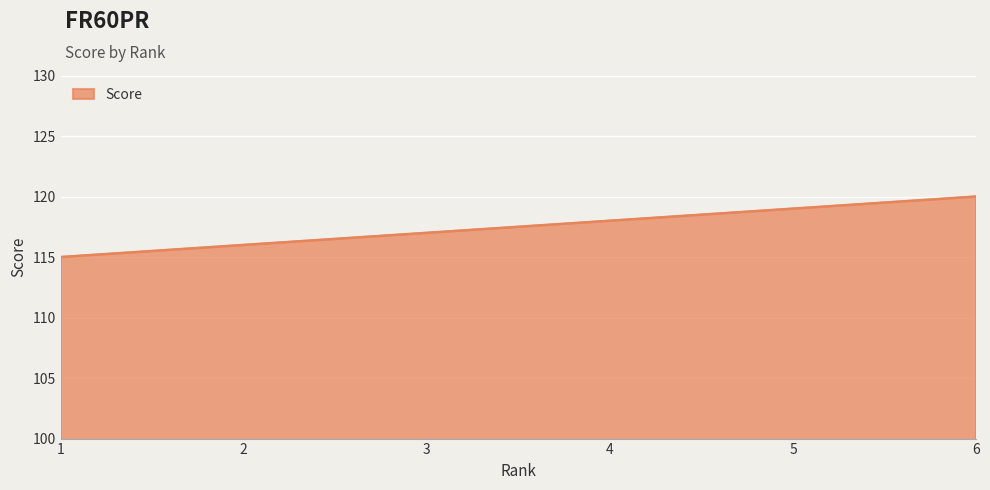

What is the change in value from 4 to 6?

+2